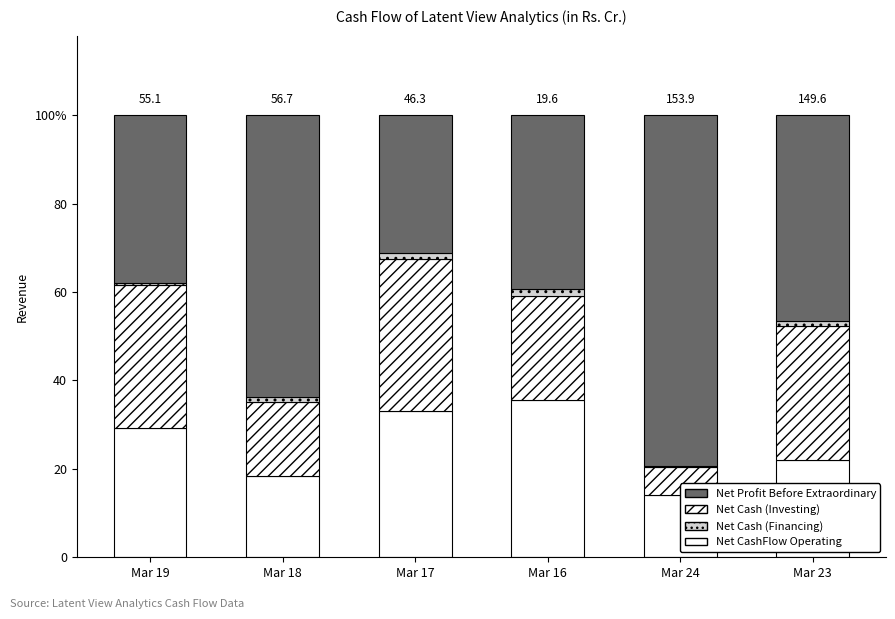

How many groups of bars are there?

6